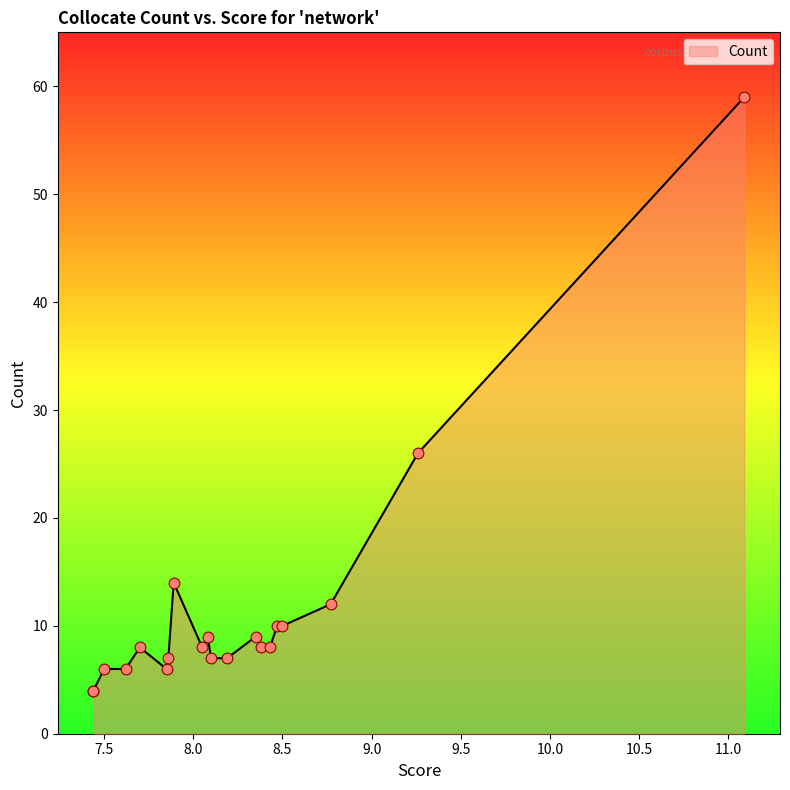

Approximately how many times larger is the value at 8.38 compared to 7.89?

0.6